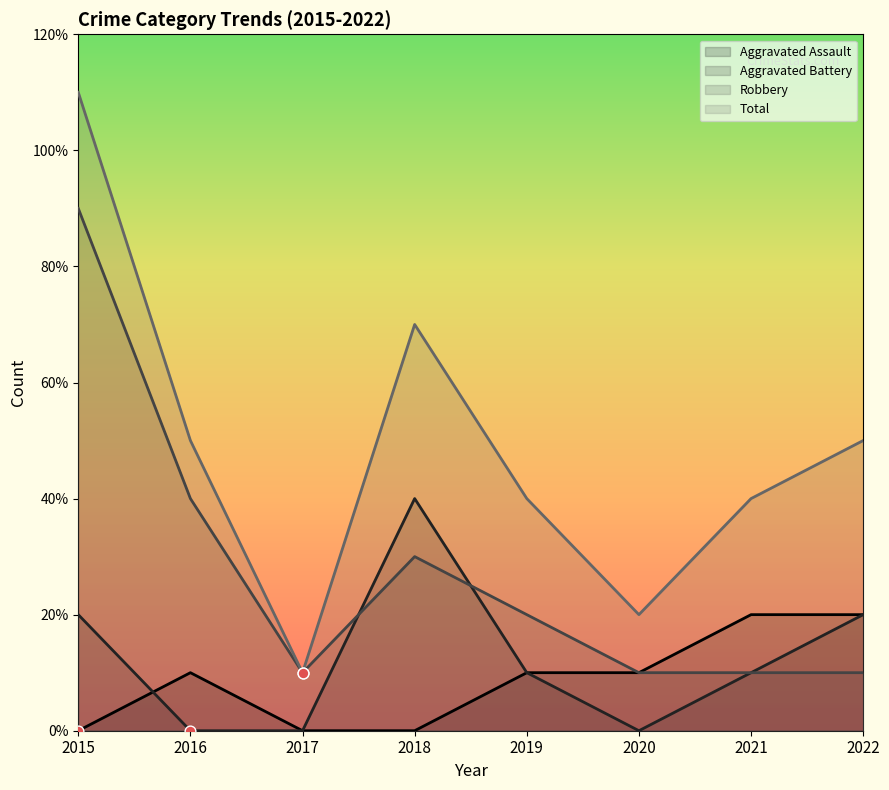

At which category is the sum across all series the highest?

2015